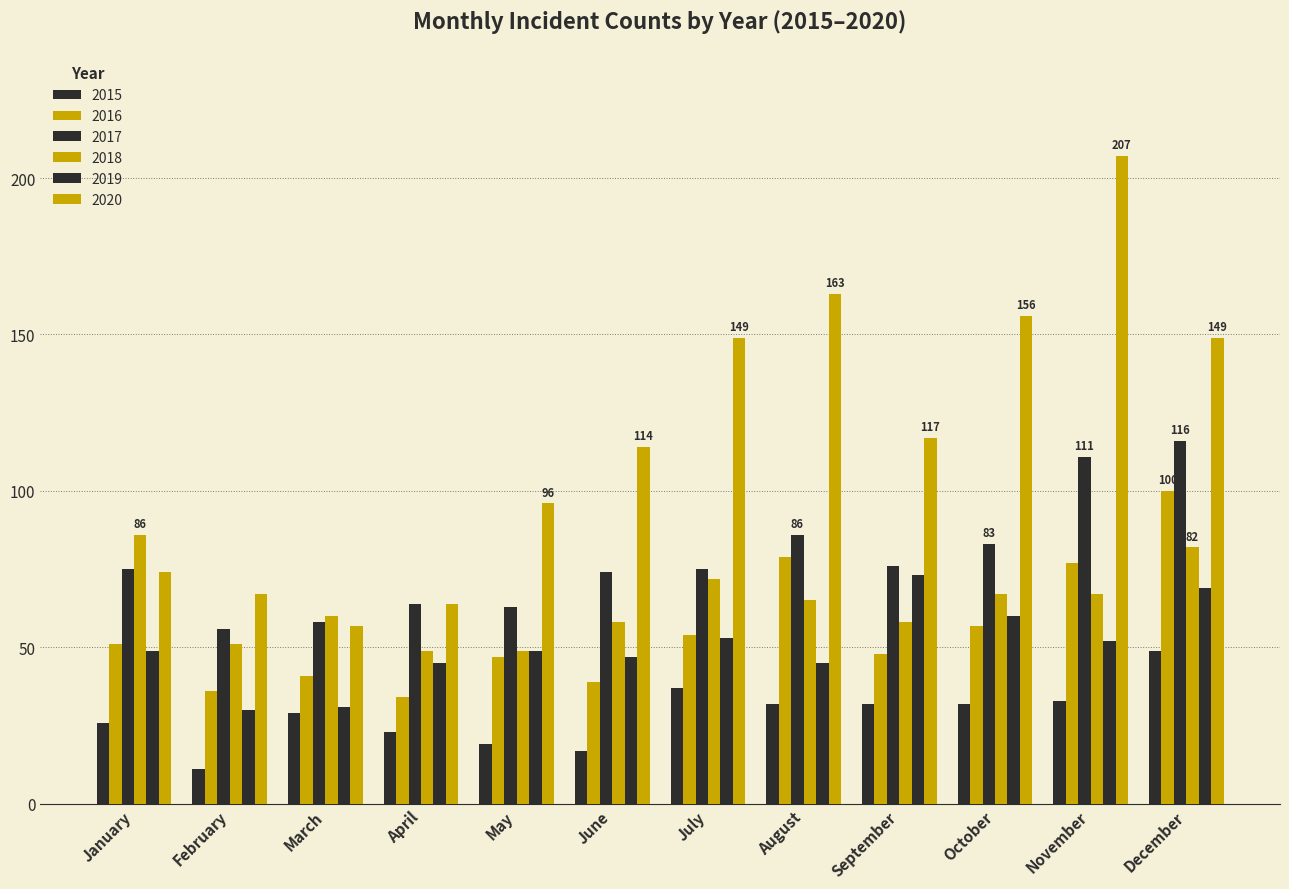

Are the bars horizontal?

No